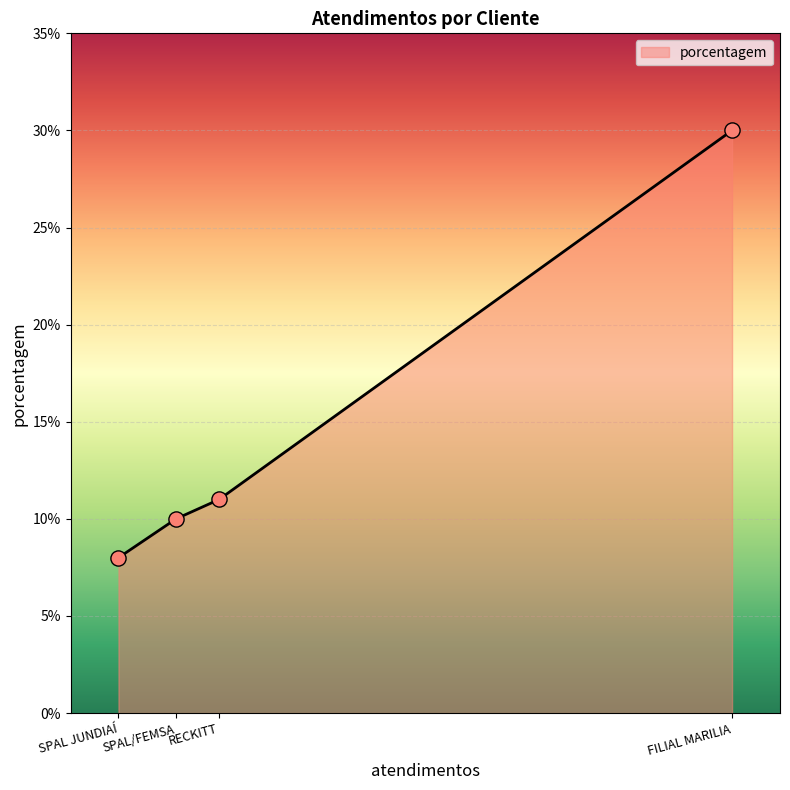

Approximately how many times larger is the value at RECKITT compared to FILIAL MARILIA?

0.4